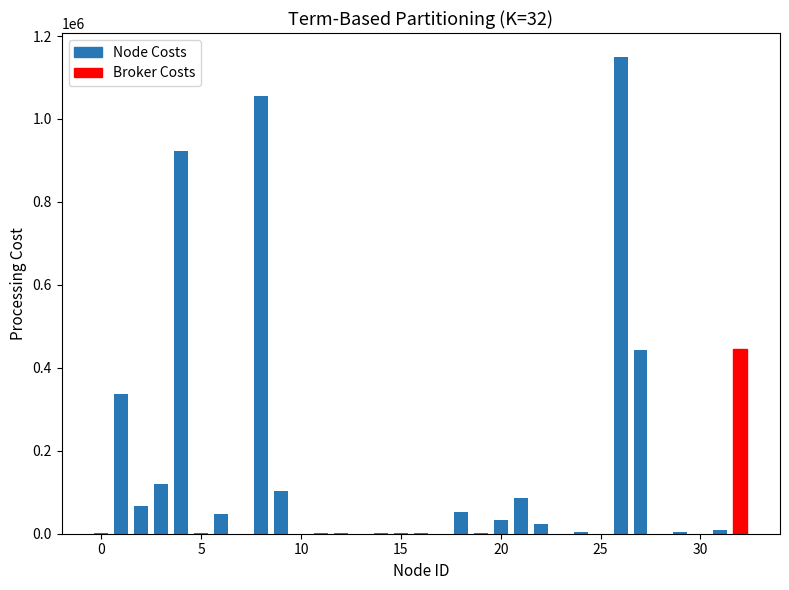

What is the maximum value shown in the chart?

1149793